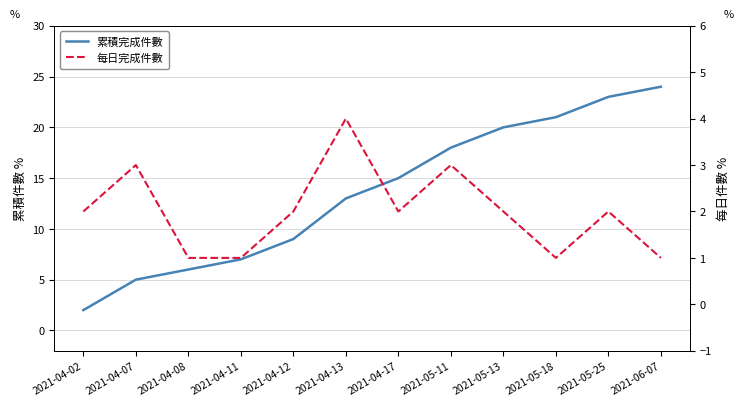

At which label is 累積完成件數 closest to 13?

2021-04-13